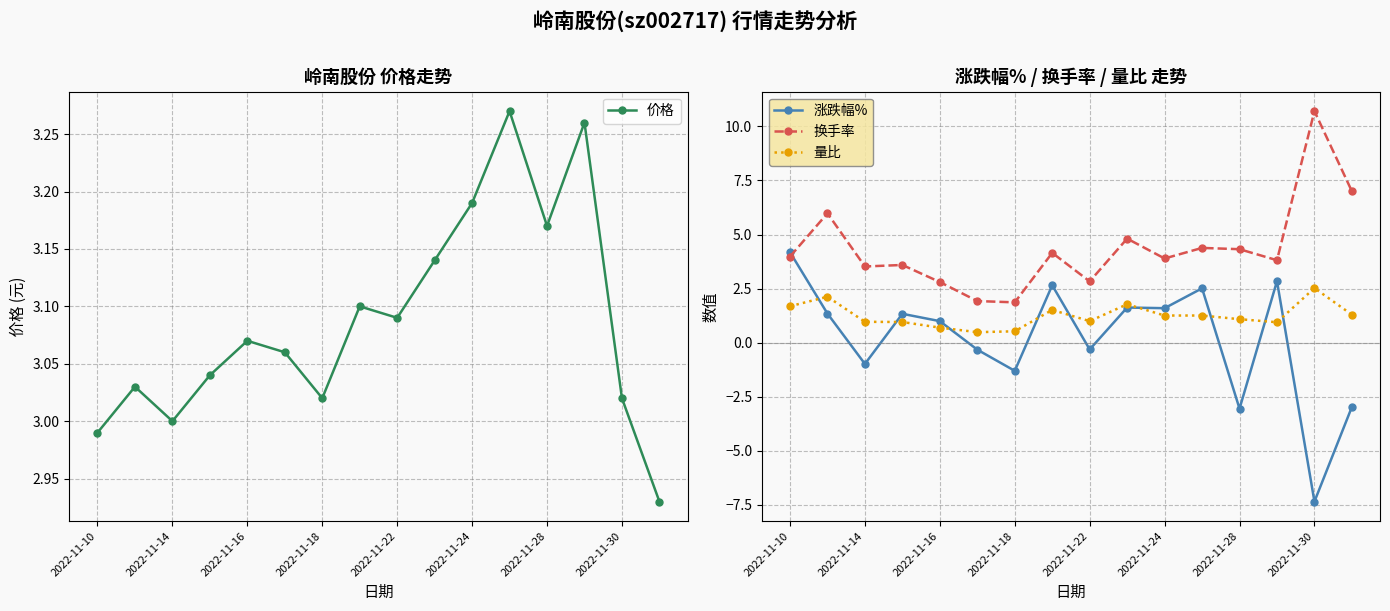

Read the 换手率 value at 2022-11-24.

3.9